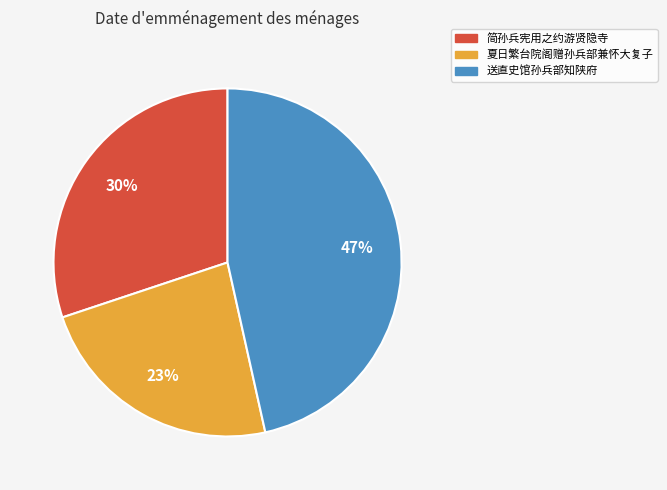

Do 送直史馆孙兵部知陕府 and 简孙兵宪用之约游贤隐寺 together represent more than half of the pie?

Yes